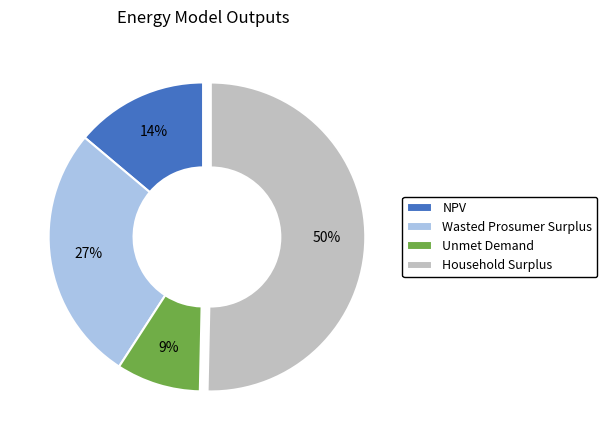

True or false: NPV accounts for 14% of the total.

True